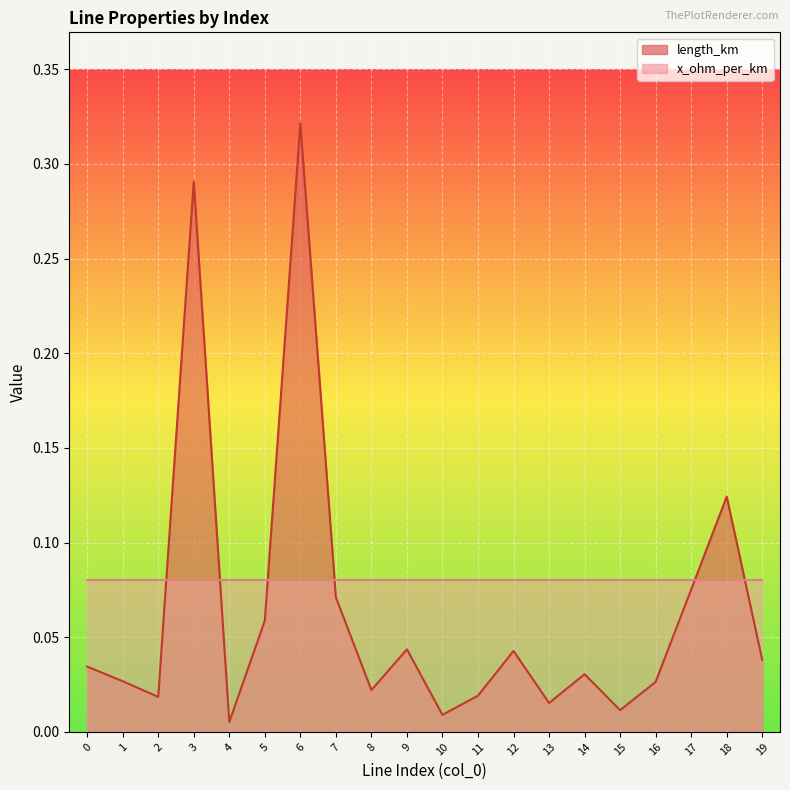

At which category does the chart reach its minimum across all series?

4